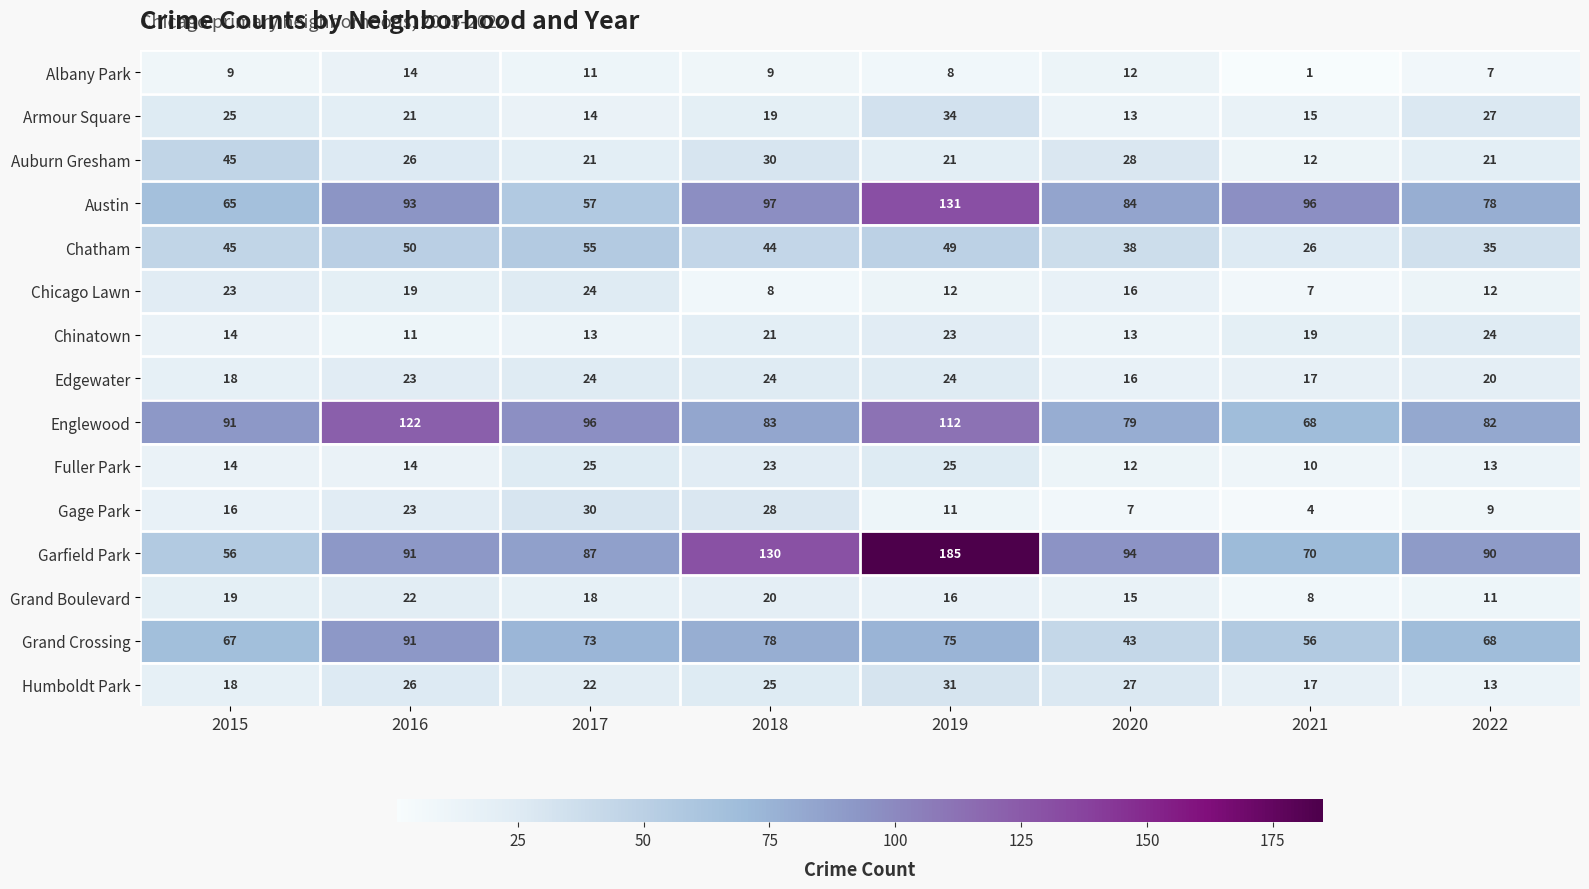

What is the difference between the maximum and second lowest values in the Austin series?

66